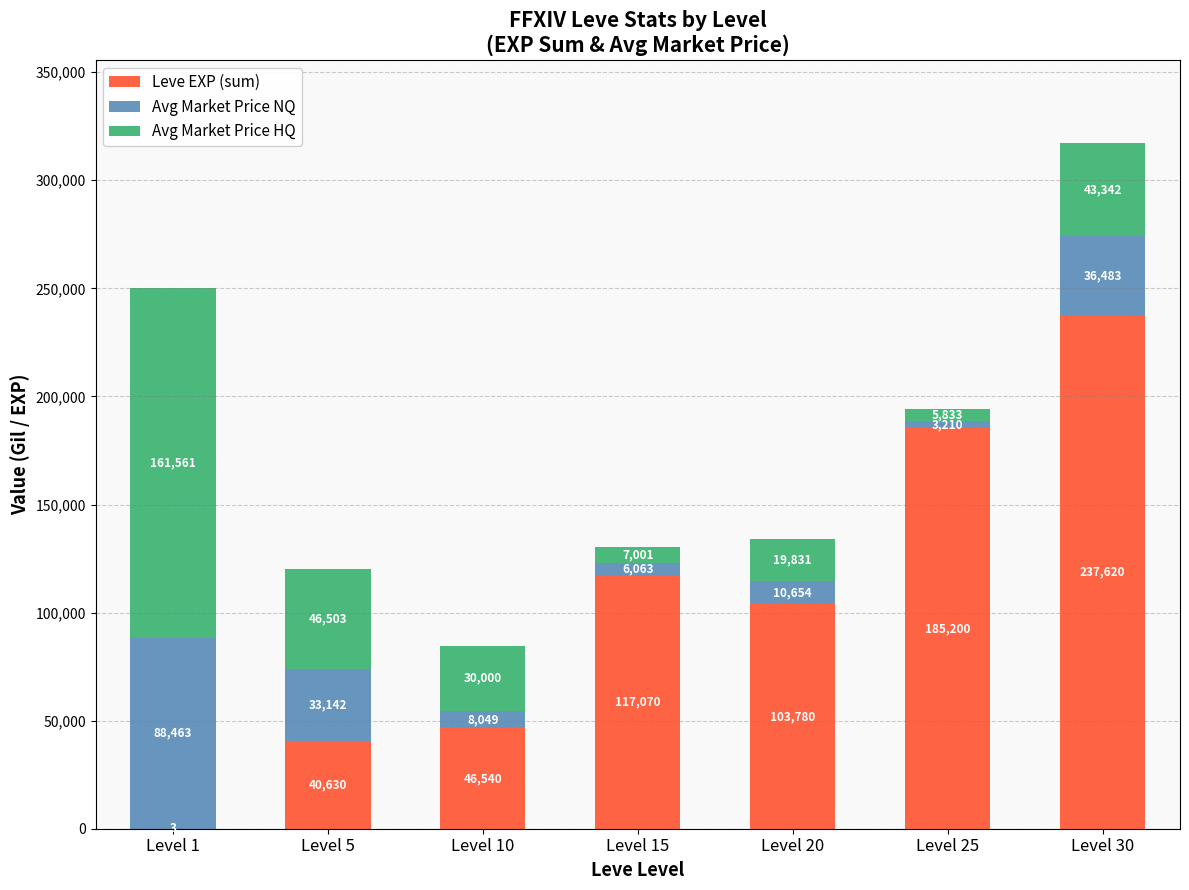

The Leve EXP (sum) series shows 345342 at Level 30. True or false?

False